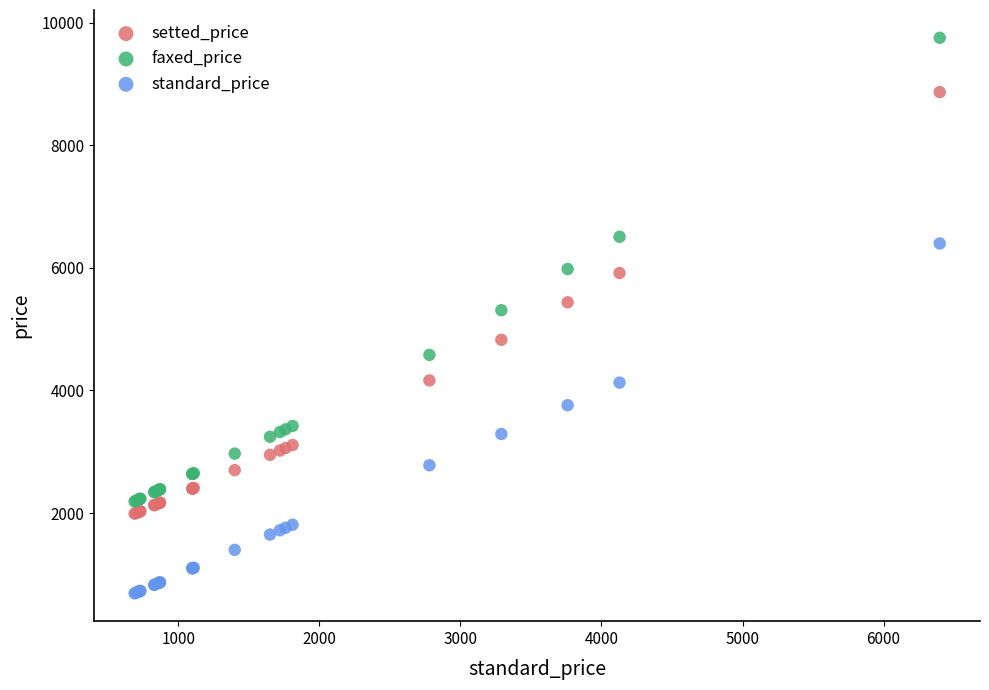

Which series has the largest Y range (max minus min)?

faxed_price